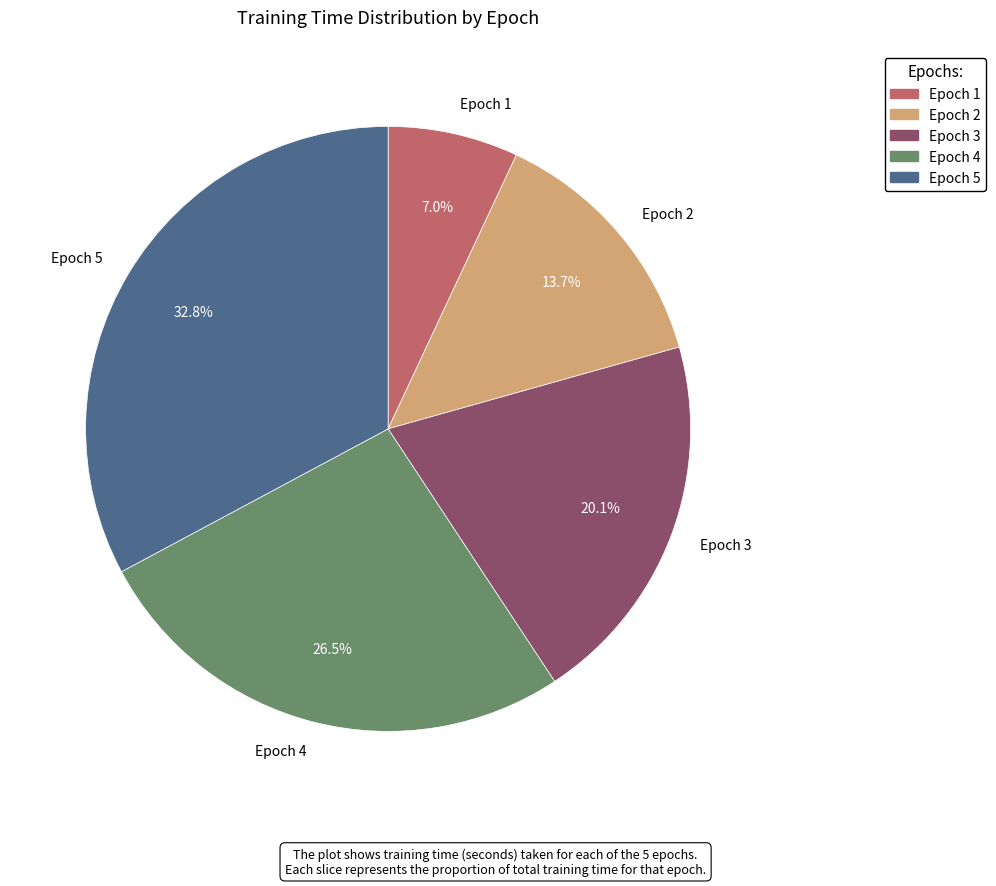

Count the number of slices in the pie.

5